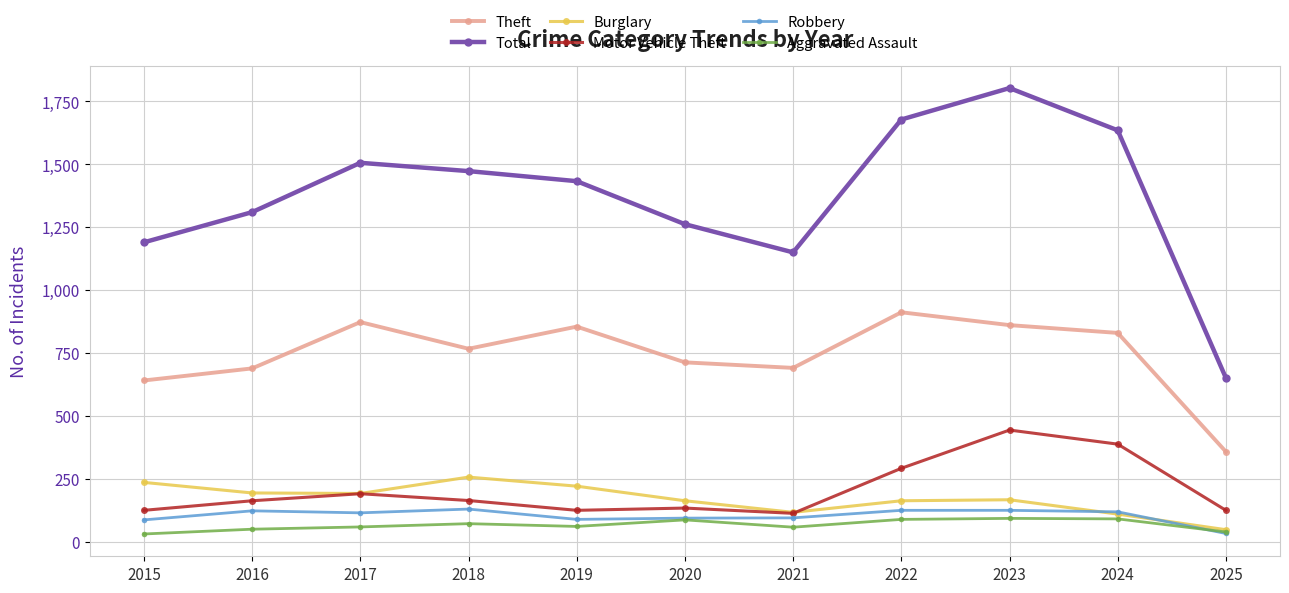

What is the maximum value for Theft?

912